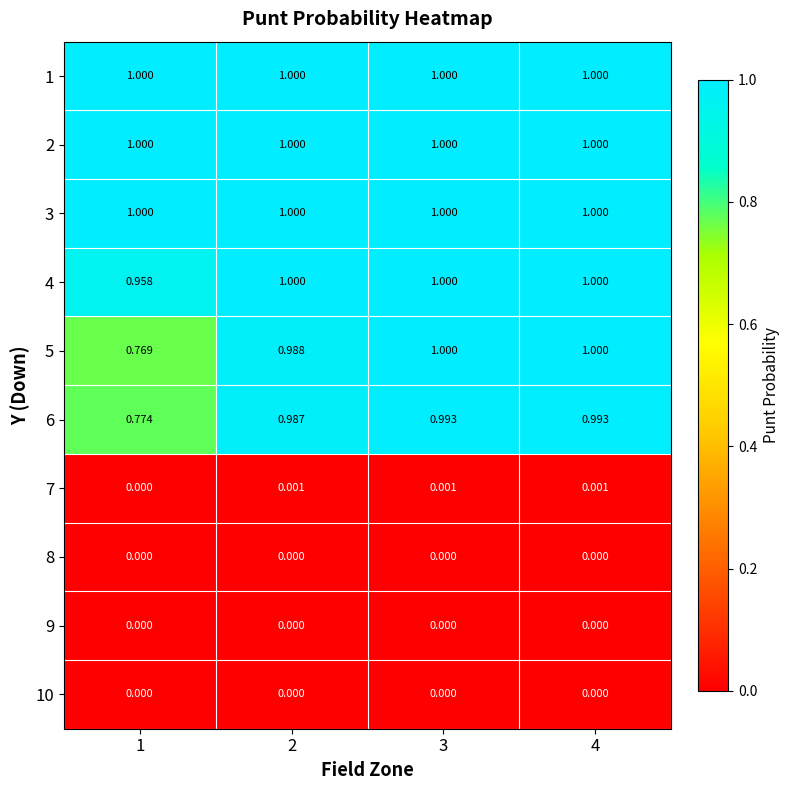

Is the value of 6 at 2 greater than the value of 10 at 1?

Yes